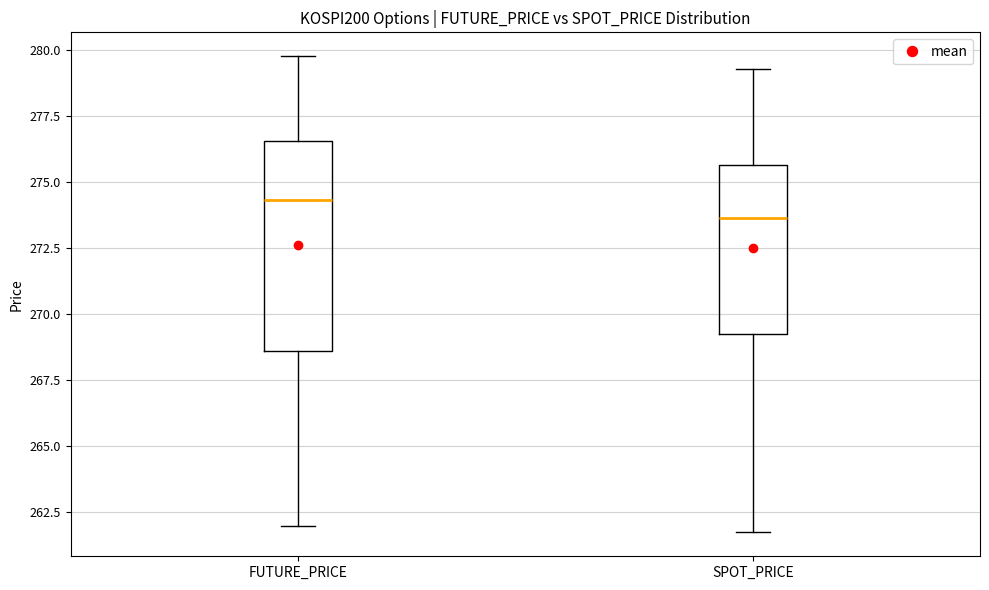

Comparing the boxes themselves (not the whiskers), which one is the tallest?

FUTURE_PRICE